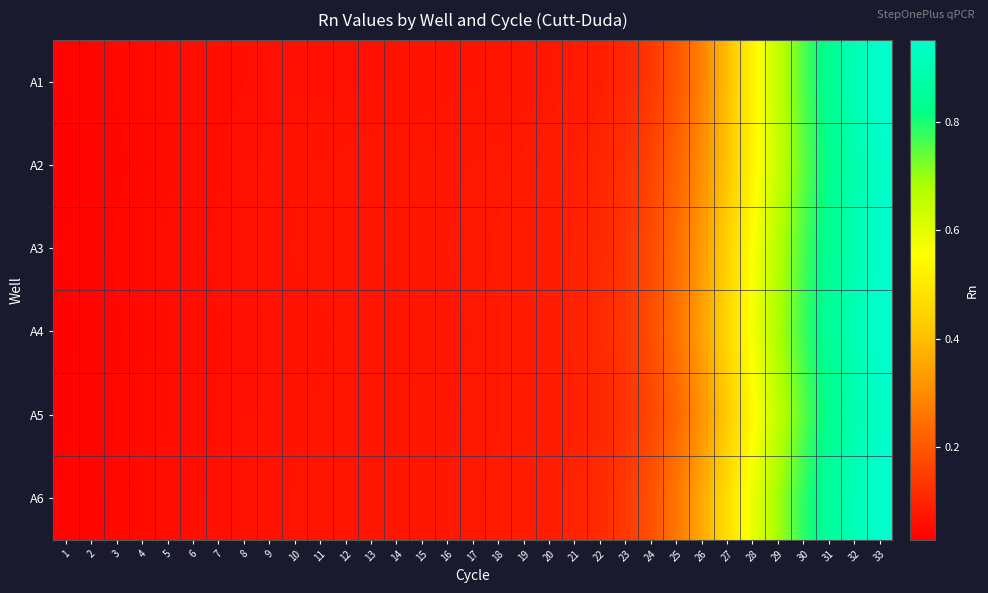

Reading left to right, list all the values displayed in this chart.

A1: 1=0.0	2=0.0	3=0.0	4=0.1	5=0.1	6=0.1	7=0.1	8=0.1	9=0.1	10=0.1	11=0.1	12=0.1	13=0.1	14=0.1	15=0.1	16=0.1	17=0.1	18=0.1	19=0.1	20=0.1	21=0.1	22=0.1	23=0.1	24=0.1	25=0.2	26=0.3	27=0.4	28=0.5	29=0.7	30=0.8	31=0.8	32=0.9	33=0.9
A2: 1=0.0	2=0.0	3=0.0	4=0.1	5=0.1	6=0.1	7=0.1	8=0.1	9=0.1	10=0.1	11=0.1	12=0.1	13=0.1	14=0.1	15=0.1	16=0.1	17=0.1	18=0.1	19=0.1	20=0.1	21=0.1	22=0.1	23=0.1	24=0.2	25=0.2	26=0.3	27=0.4	28=0.5	29=0.6	30=0.7	31=0.8	32=0.9	33=0.9
A3: 1=0.0	2=0.0	3=0.0	4=0.1	5=0.1	6=0.1	7=0.1	8=0.1	9=0.1	10=0.1	11=0.1	12=0.1	13=0.1	14=0.1	15=0.1	16=0.1	17=0.1	18=0.1	19=0.1	20=0.1	21=0.1	22=0.1	23=0.1	24=0.2	25=0.2	26=0.3	27=0.4	28=0.6	29=0.7	30=0.8	31=0.8	32=0.9	33=0.9
A4: 1=0.0	2=0.0	3=0.0	4=0.1	5=0.1	6=0.1	7=0.1	8=0.1	9=0.1	10=0.1	11=0.1	12=0.1	13=0.1	14=0.1	15=0.1	16=0.1	17=0.1	18=0.1	19=0.1	20=0.1	21=0.1	22=0.1	23=0.1	24=0.2	25=0.2	26=0.3	27=0.5	28=0.6	29=0.7	30=0.8	31=0.8	32=0.9	33=0.9
A5: 1=0.0	2=0.0	3=0.0	4=0.1	5=0.1	6=0.1	7=0.1	8=0.1	9=0.1	10=0.1	11=0.1	12=0.1	13=0.1	14=0.1	15=0.1	16=0.1	17=0.1	18=0.1	19=0.1	20=0.1	21=0.1	22=0.1	23=0.1	24=0.2	25=0.2	26=0.3	27=0.4	28=0.5	29=0.7	30=0.8	31=0.8	32=0.9	33=0.9
A6: 1=0.0	2=0.0	3=0.0	4=0.1	5=0.1	6=0.1	7=0.1	8=0.1	9=0.1	10=0.1	11=0.1	12=0.1	13=0.1	14=0.1	15=0.1	16=0.1	17=0.1	18=0.1	19=0.1	20=0.1	21=0.1	22=0.1	23=0.1	24=0.2	25=0.3	26=0.4	27=0.5	28=0.6	29=0.7	30=0.8	31=0.9	32=0.9	33=1.0